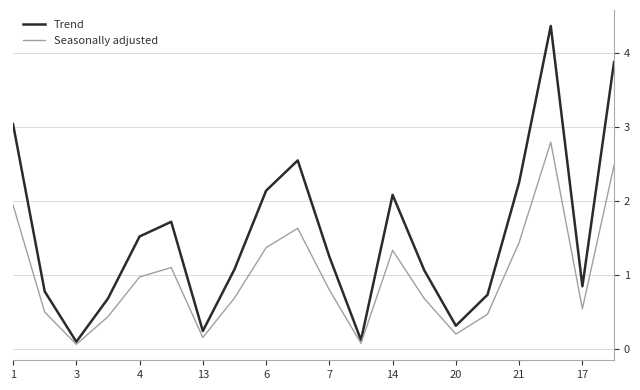

Rank the series by their maximum value, from highest to lowest.

Trend, Seasonally adjusted